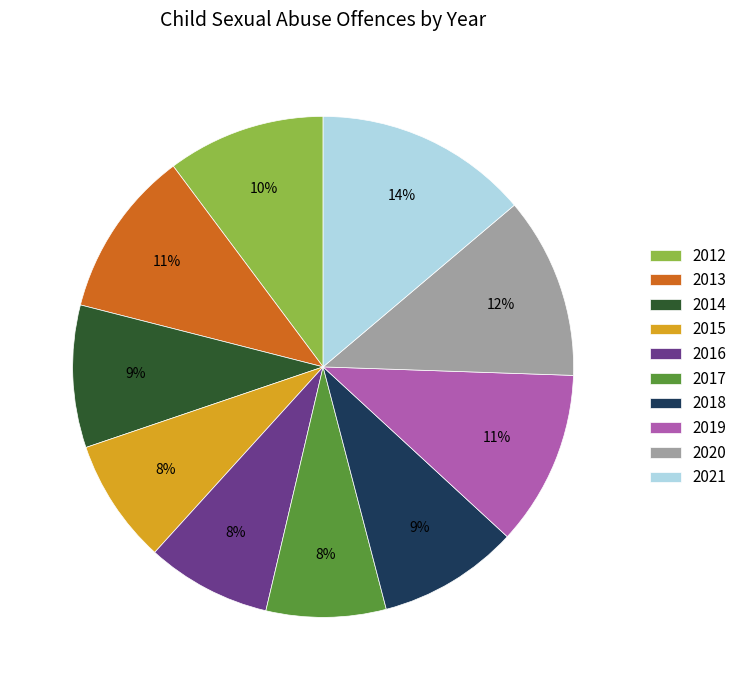

What is the ratio of the value at 2020 to the value at 2018?

1.3